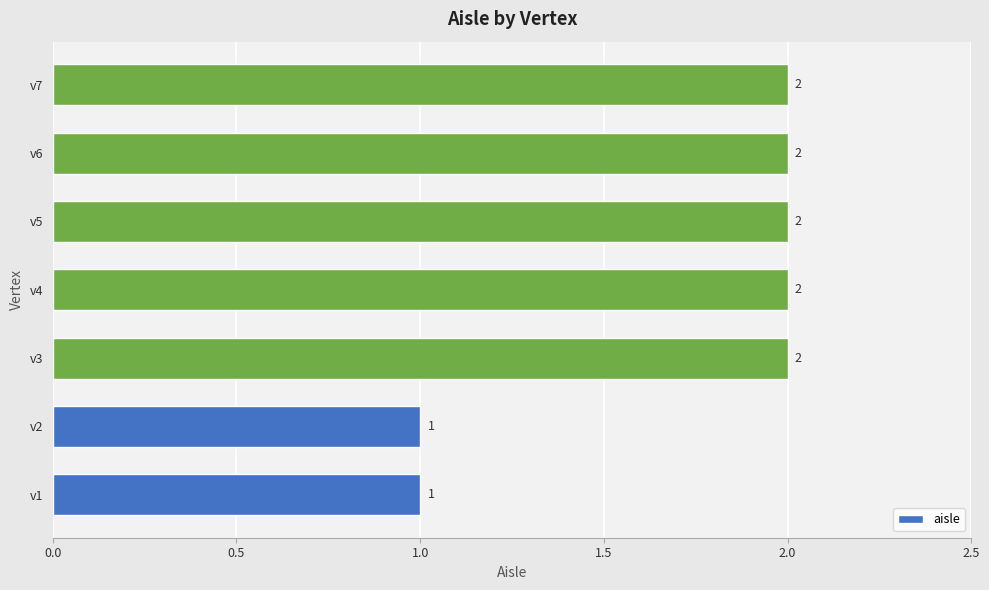

True or false: the data shows 1 at v2.

True